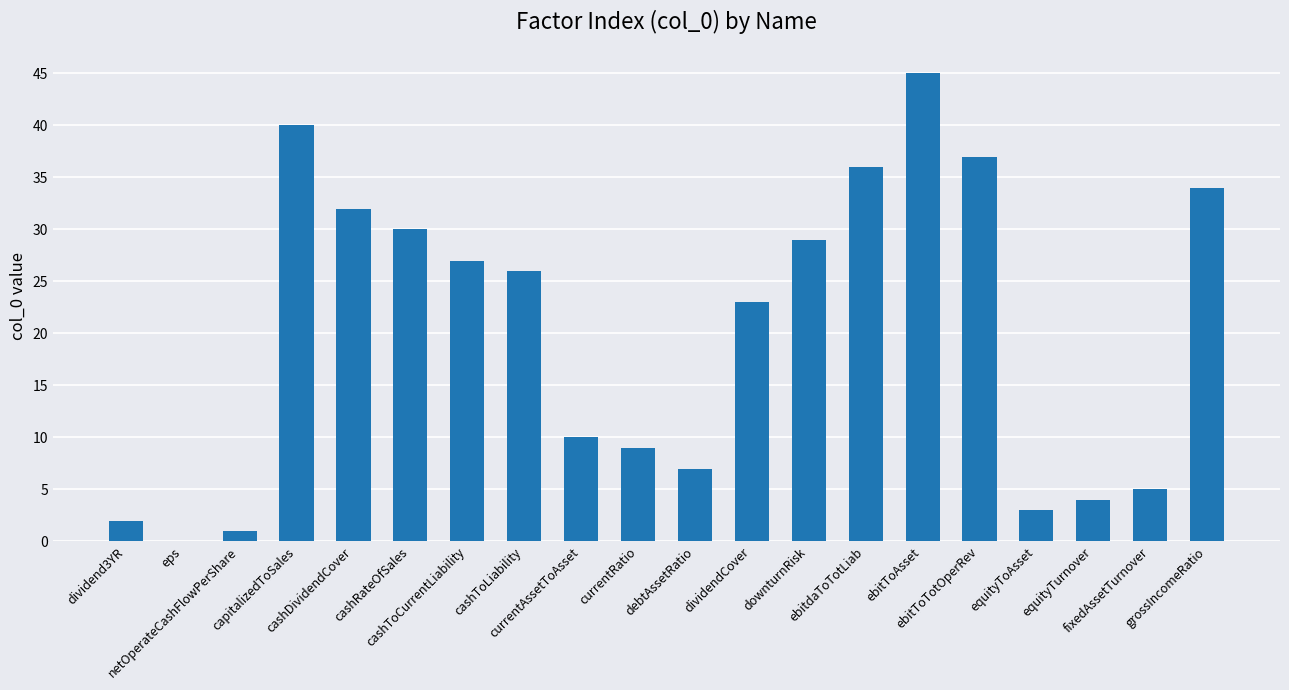

What is the sum of all values?

400